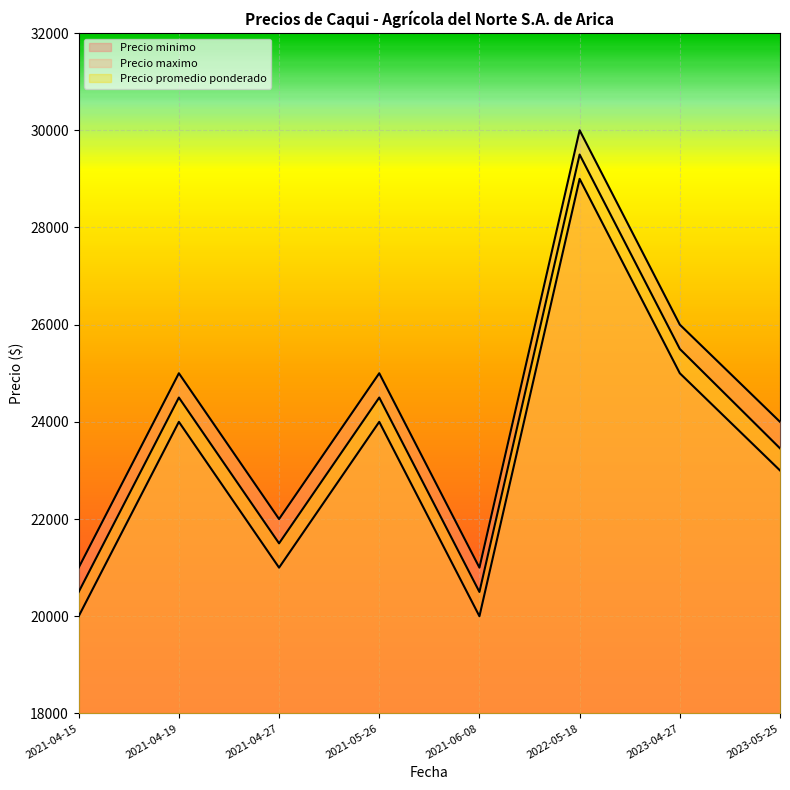

What is the highest value of the Precio maximo series?

30000